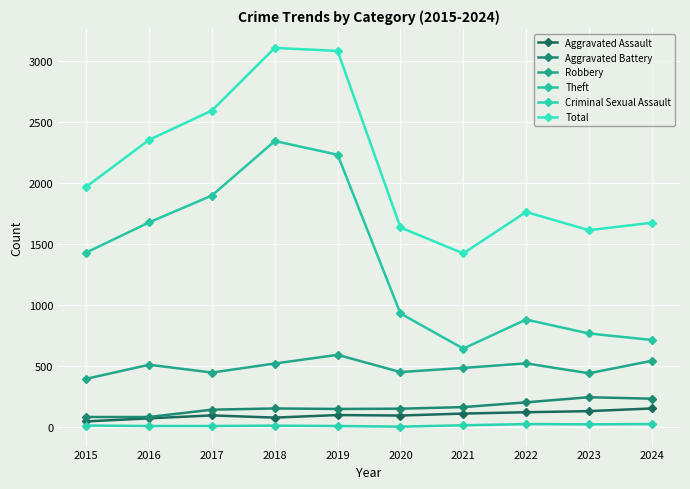

True or false: Aggravated Assault has a value of 46 at 2021.

False